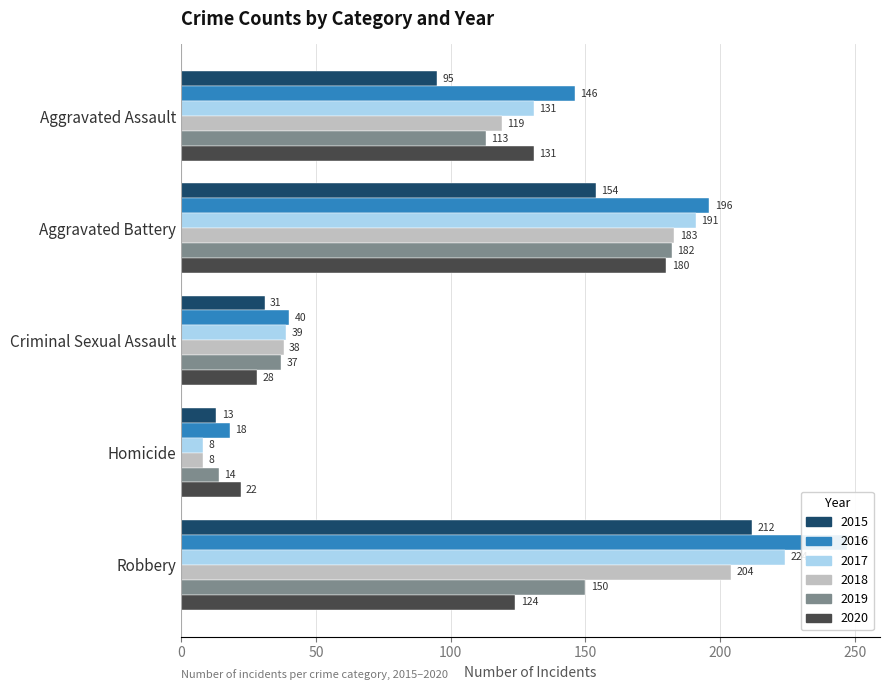

What is the difference between the 2017 values at Homicide and Aggravated Assault?

123